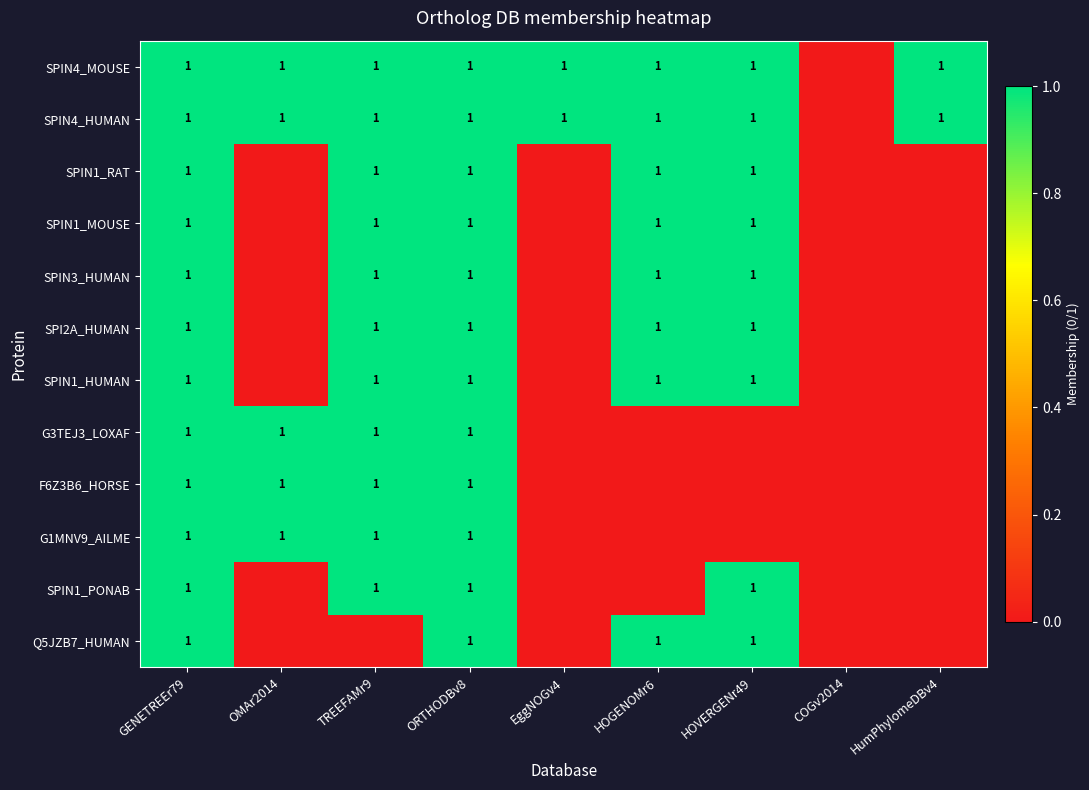

The SPIN1_MOUSE series shows 0 at HOVERGENr49. True or false?

False